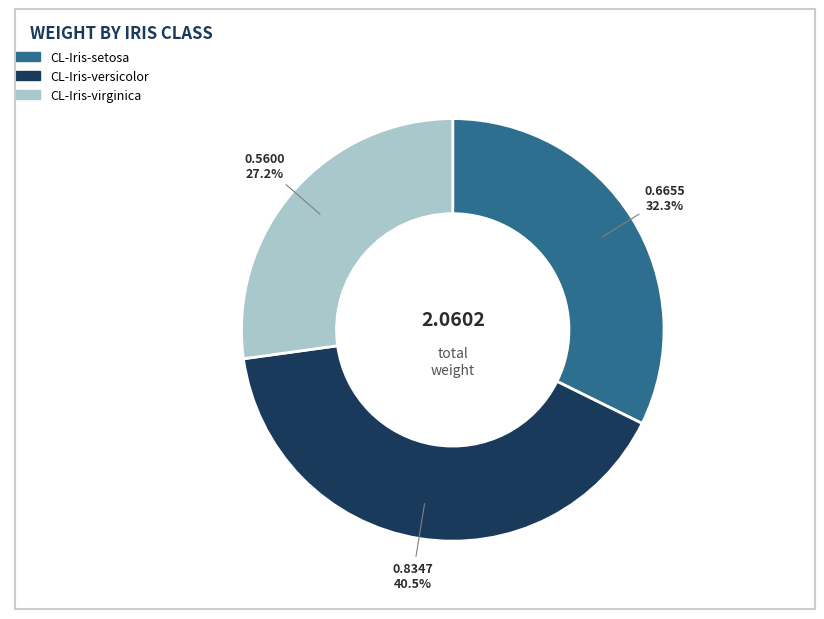

To the nearest percent, what portion does CL-Iris-setosa represent?

32%